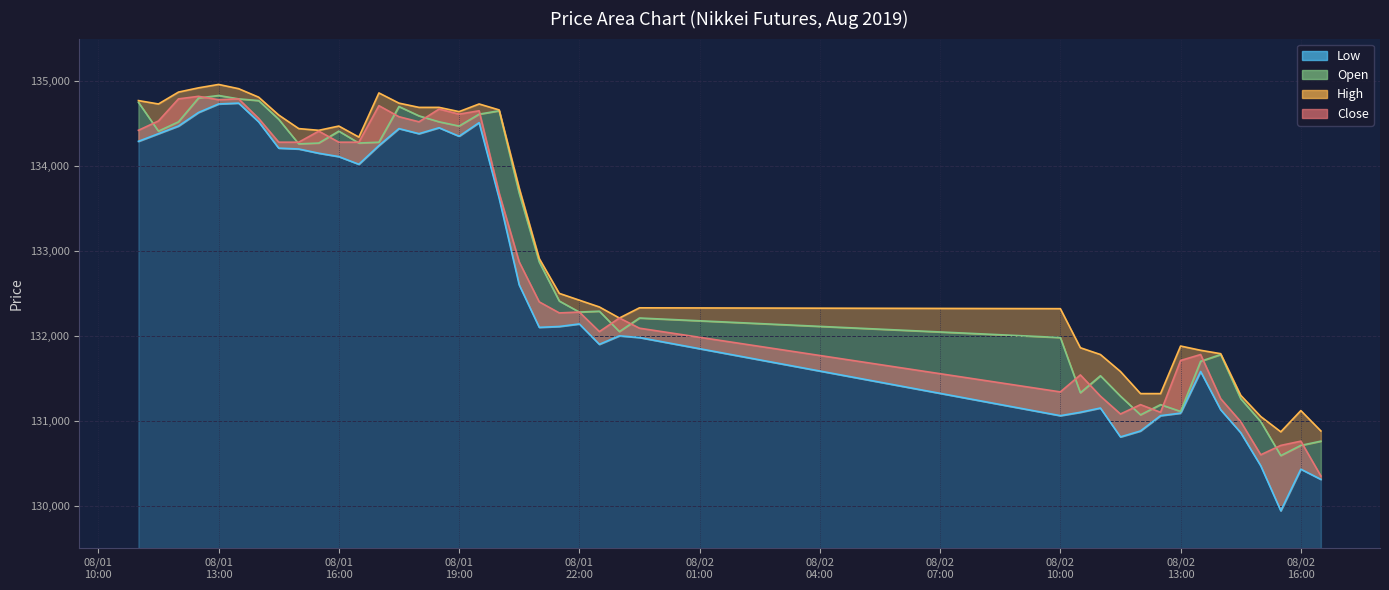

Which category has the lowest value in the Close series?

2019-08-02 16:30